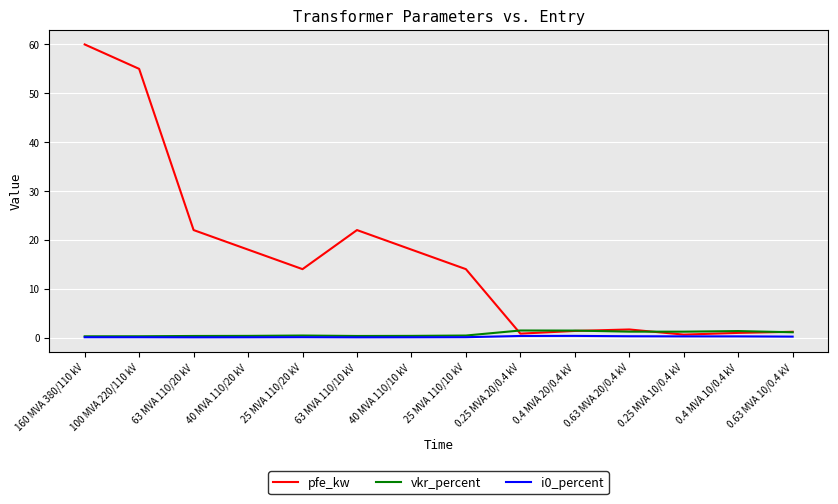

What is the greatest value displayed?

60.0